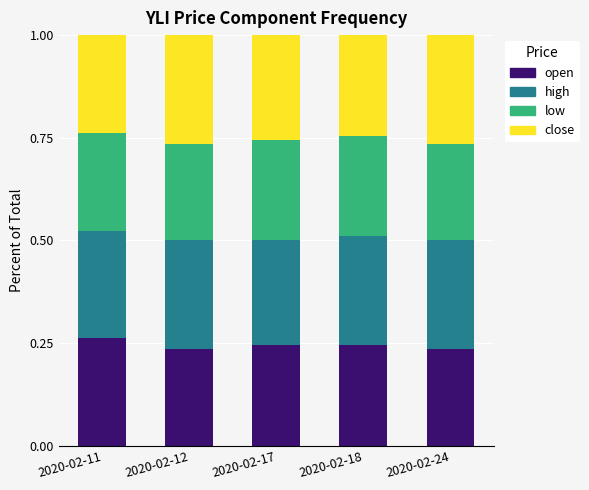

The open series shows 0.4 at 2020-02-11. True or false?

False